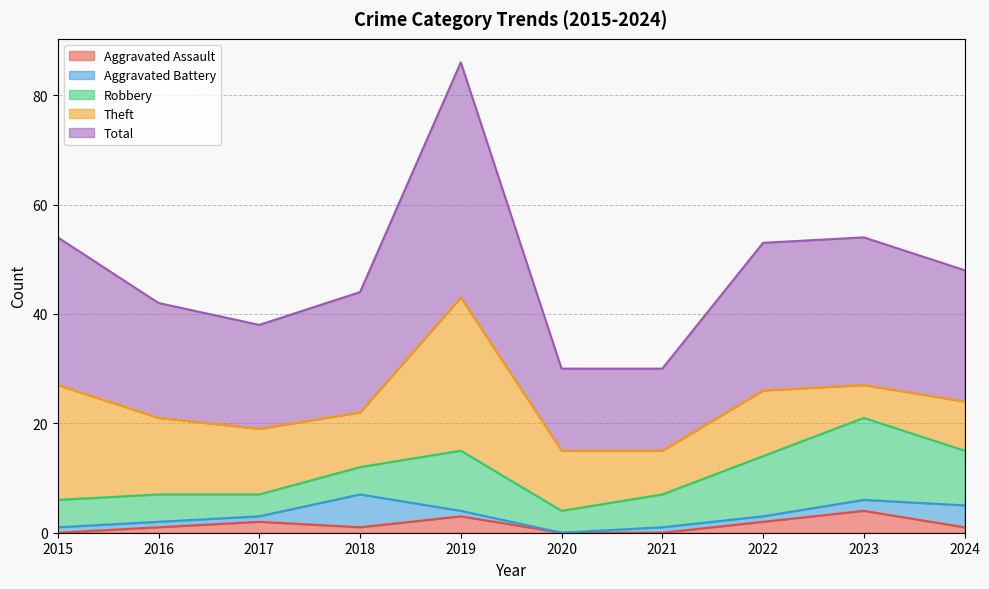

What are all the series names shown in the legend?

Aggravated Assault, Aggravated Battery, Robbery, Theft, Total